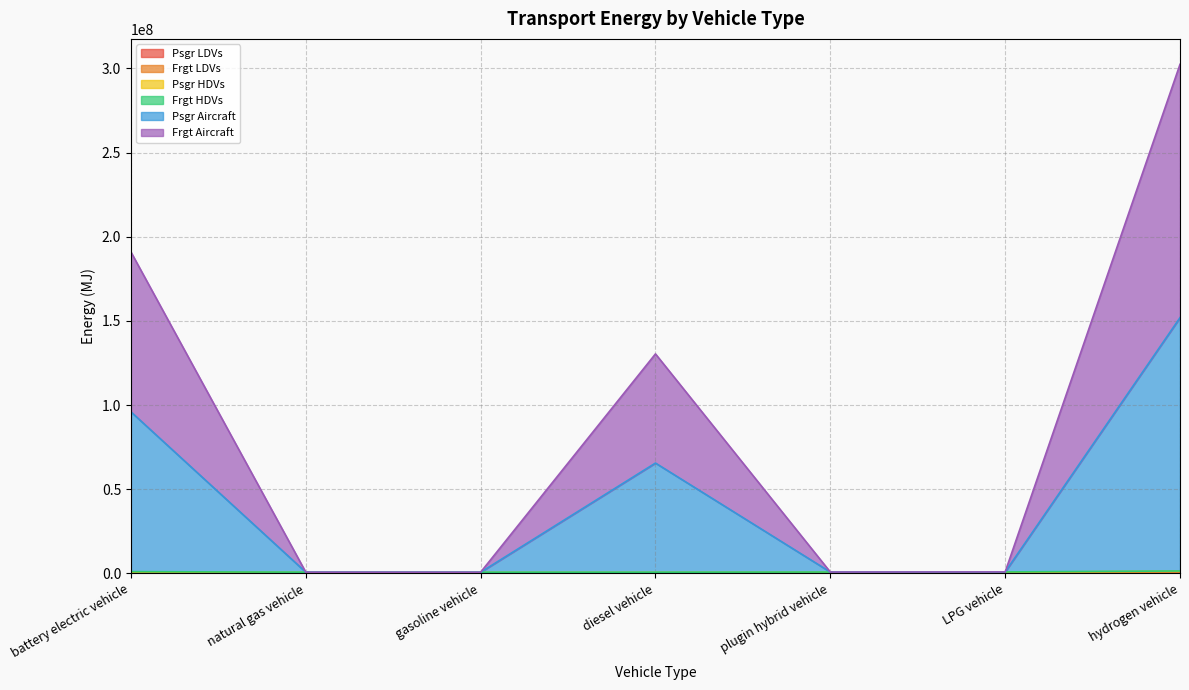

What is the label of the 6th point from the right?

natural gas vehicle